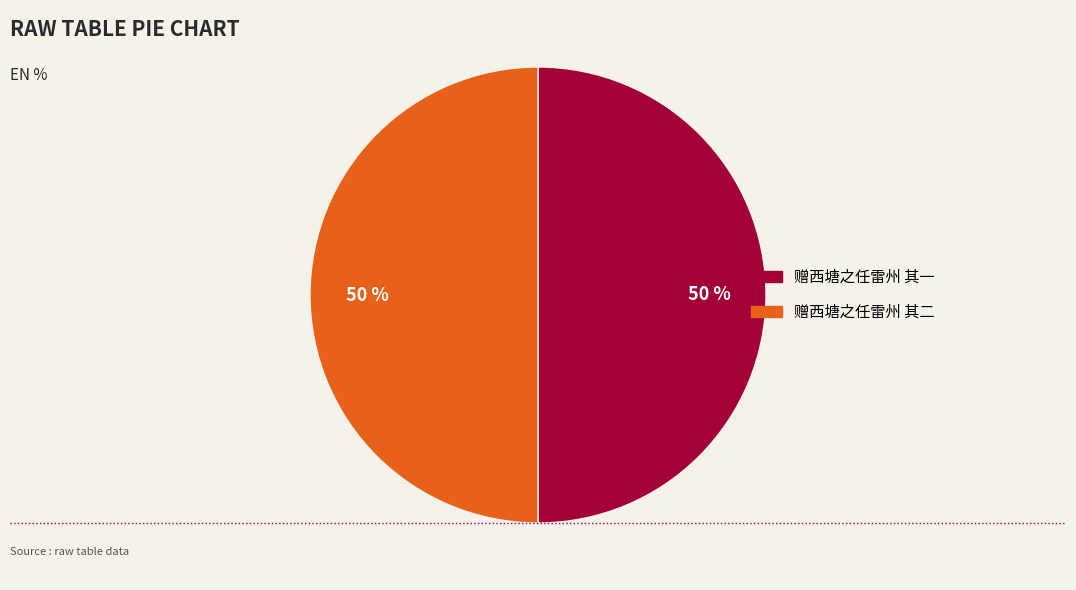

True or false: 赠西塘之任雷州 其二 accounts for 50% of the total.

True